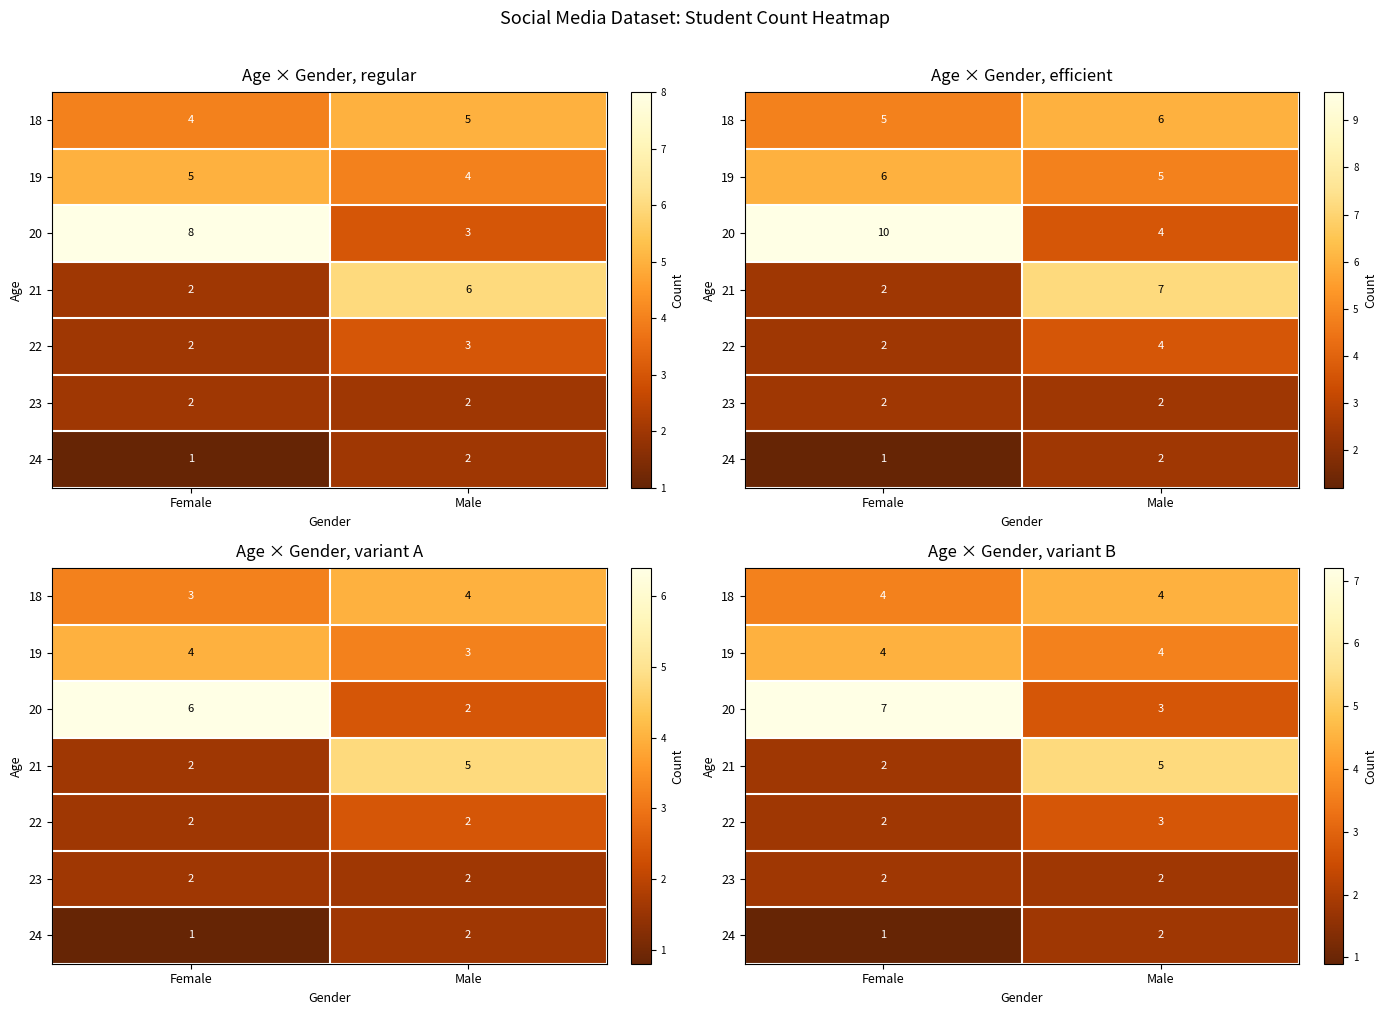

Rank the series at Male from highest to lowest value.

21, 18, 19, 20, 22, 23, 24